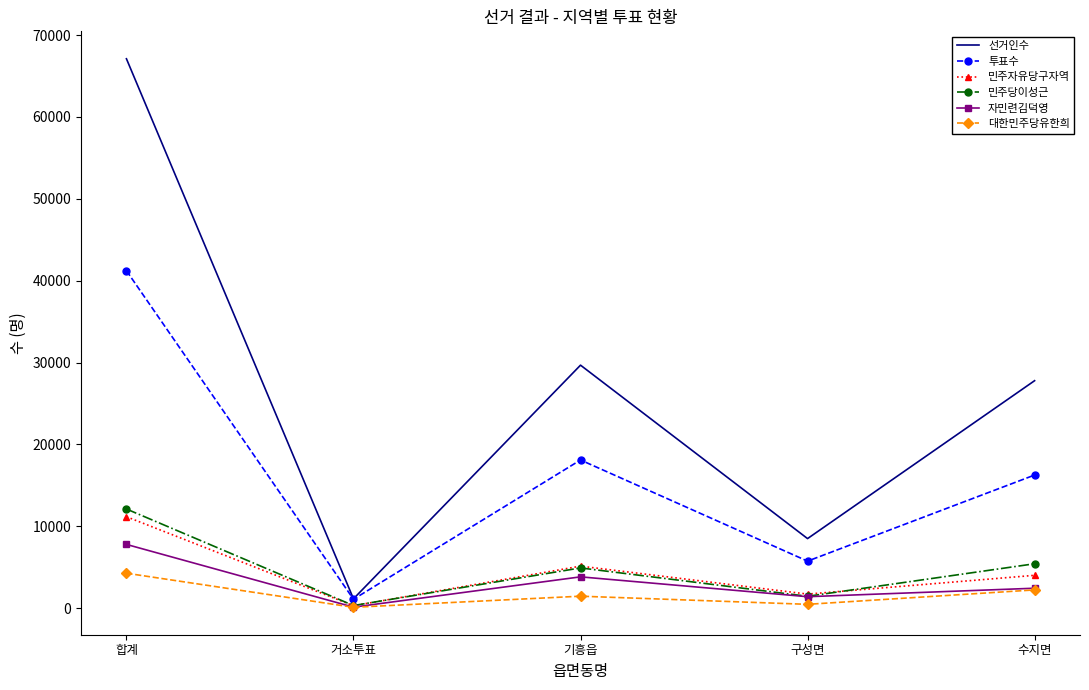

List the labels in order of 선거인수 value, largest first.

합계, 기흥읍, 수지면, 구성면, 거소투표